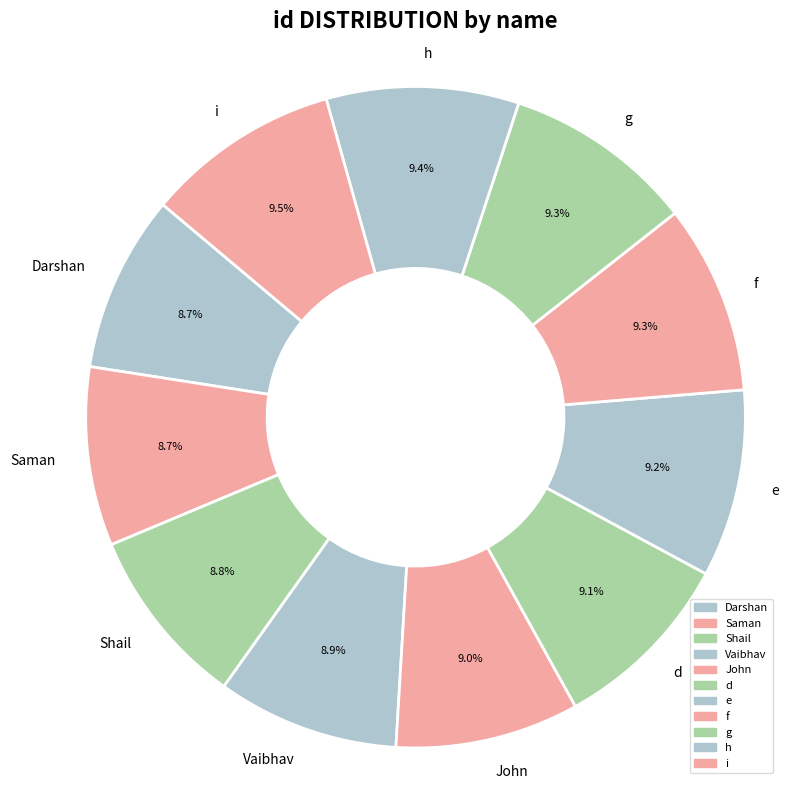

Does any single category account for the majority?

No